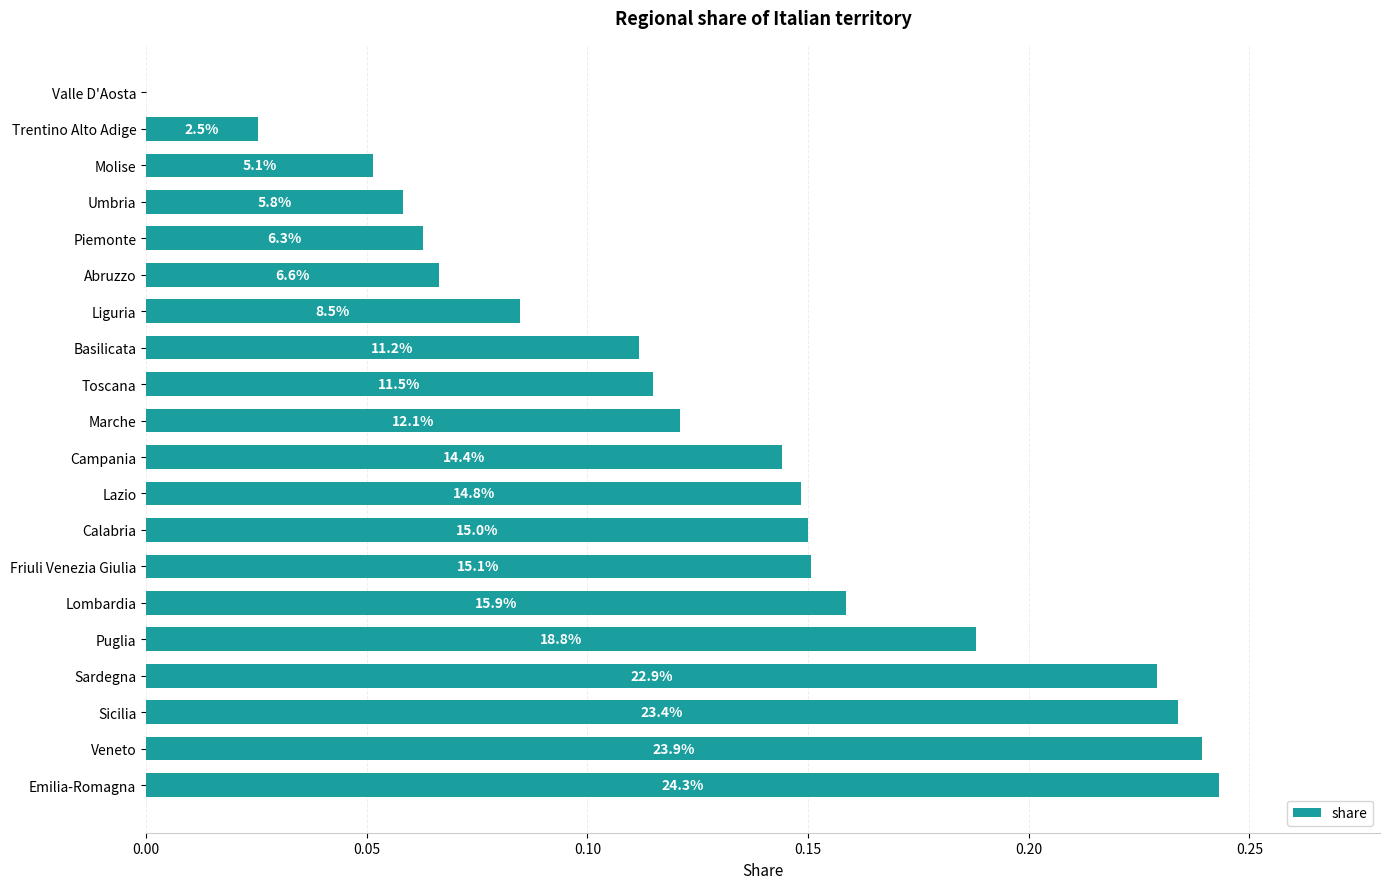

Are the bars horizontal?

Yes